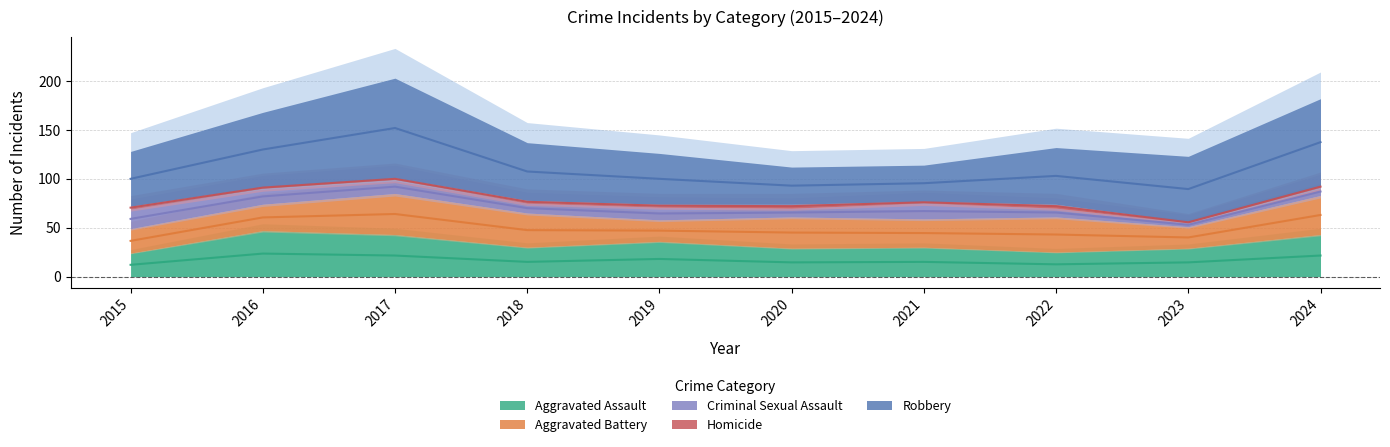

Between 2016 and 2021, which series saw the biggest shift?

Robbery